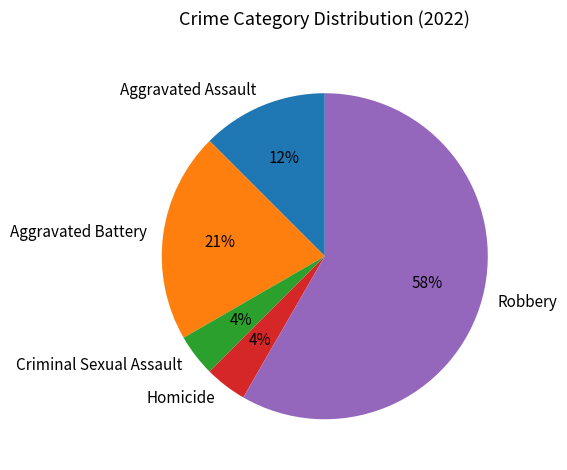

To the nearest percent, what percentage of the pie is Homicide?

4%